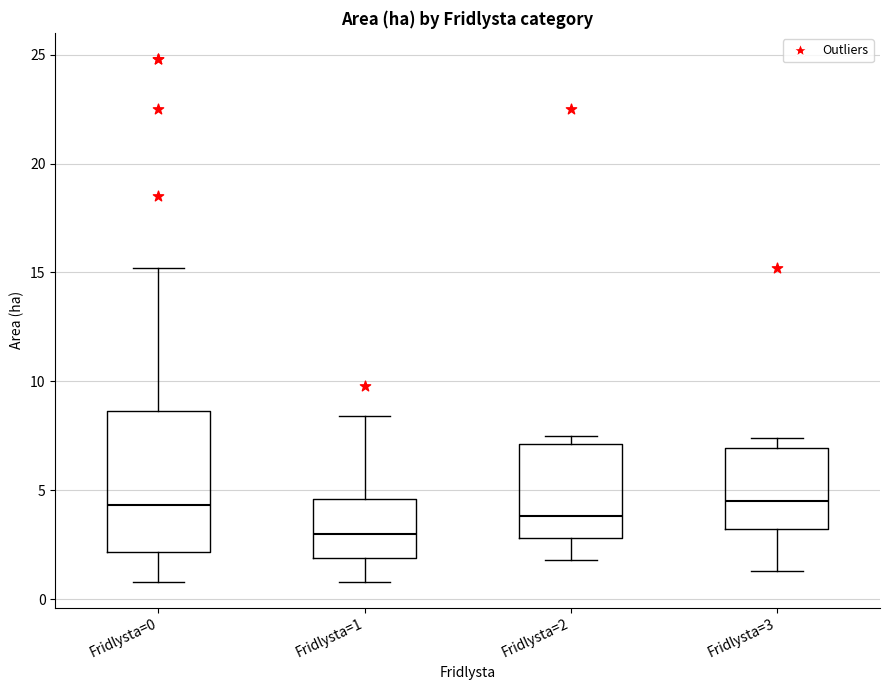

Comparing the boxes themselves (not the whiskers), which one is the tallest?

Fridlysta=0